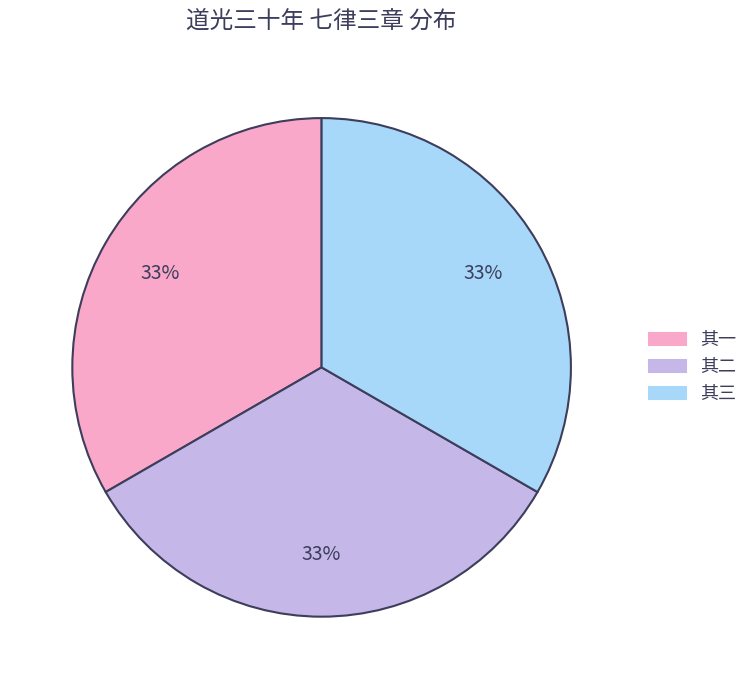

To the nearest percent, what is the average slice percentage?

33%